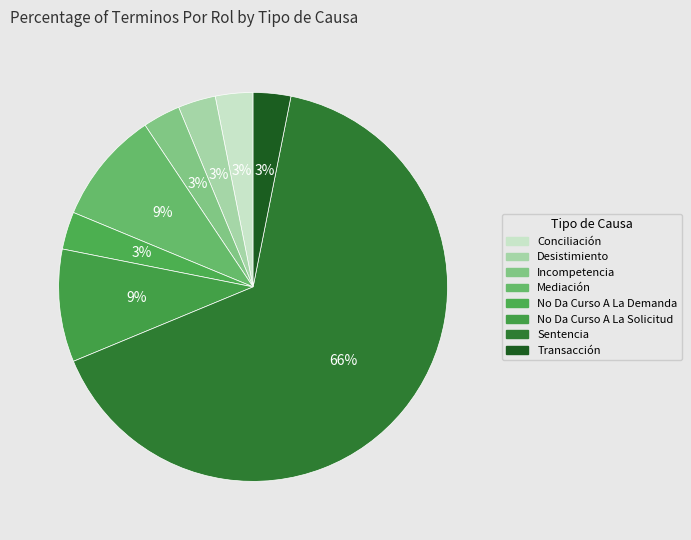

How much of the chart is everything except Conciliación?

96.9%